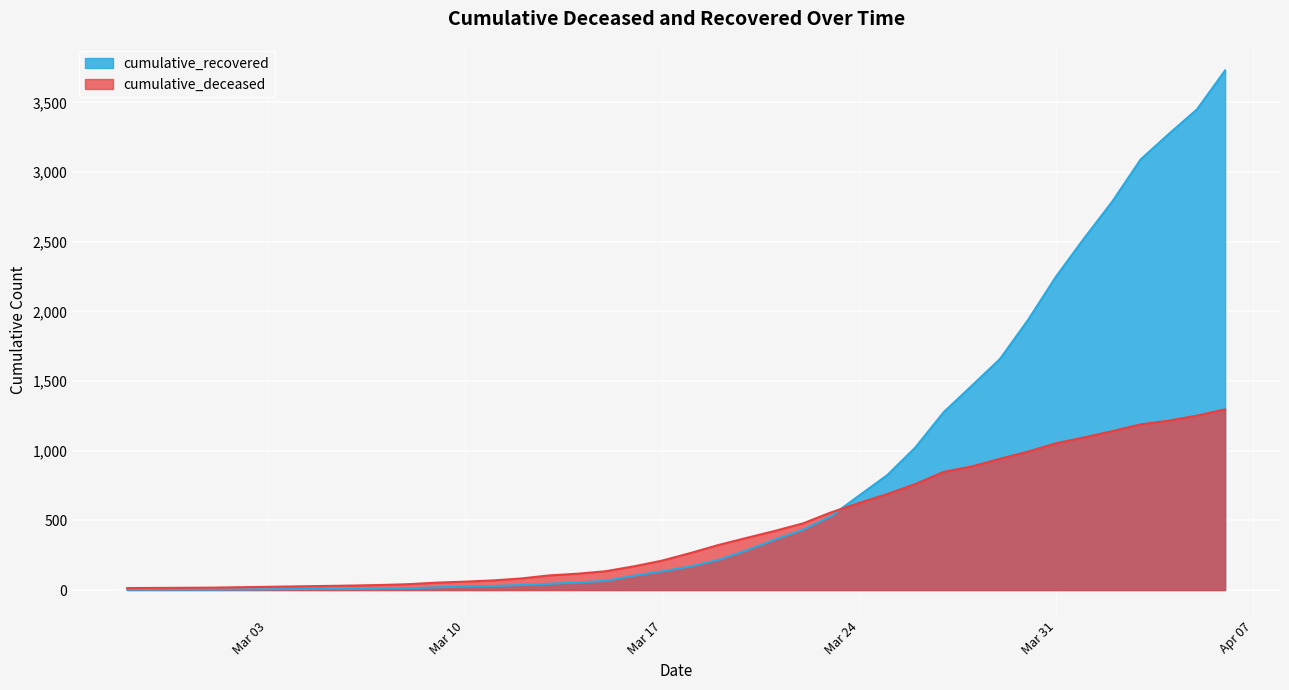

How many lines are shown in the chart?

2